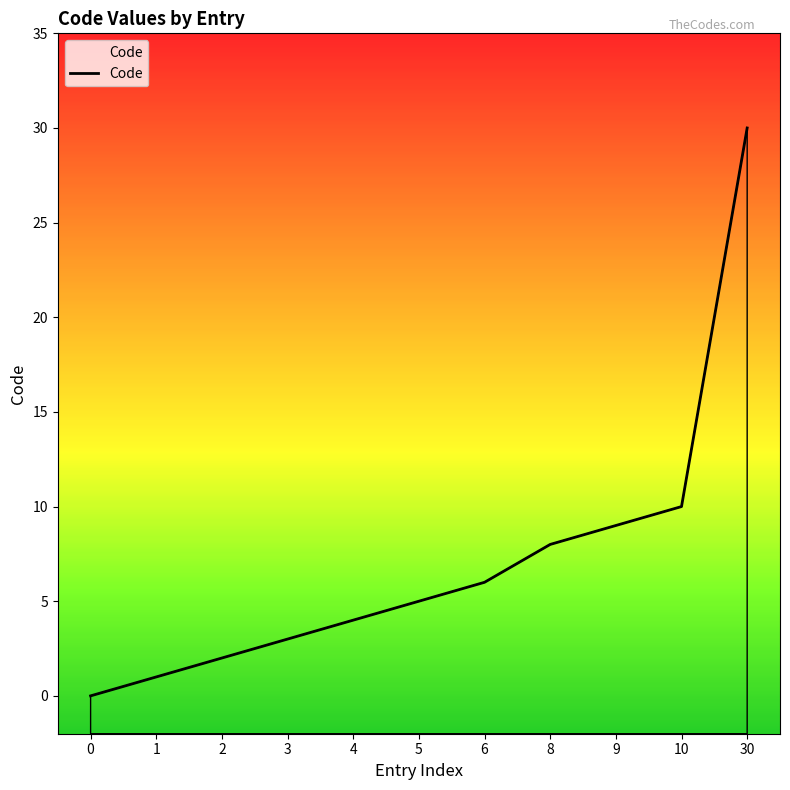

What is the difference between the values at 8 and 9?

1